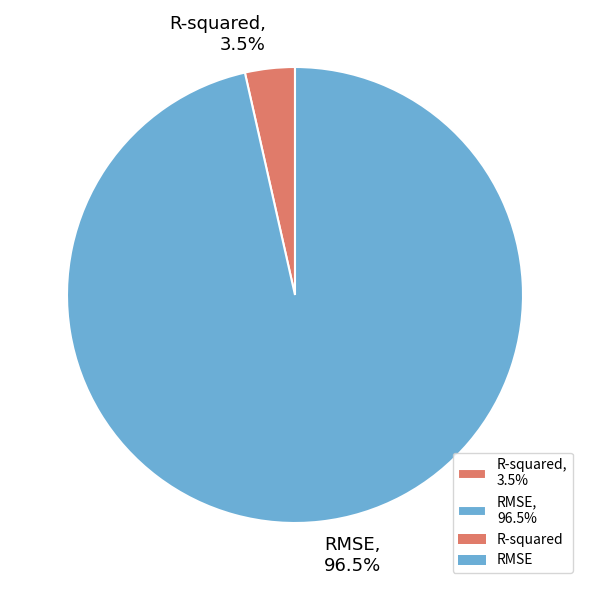

To the nearest percent, what is the combined percentage of RMSE and R-squared?

100%